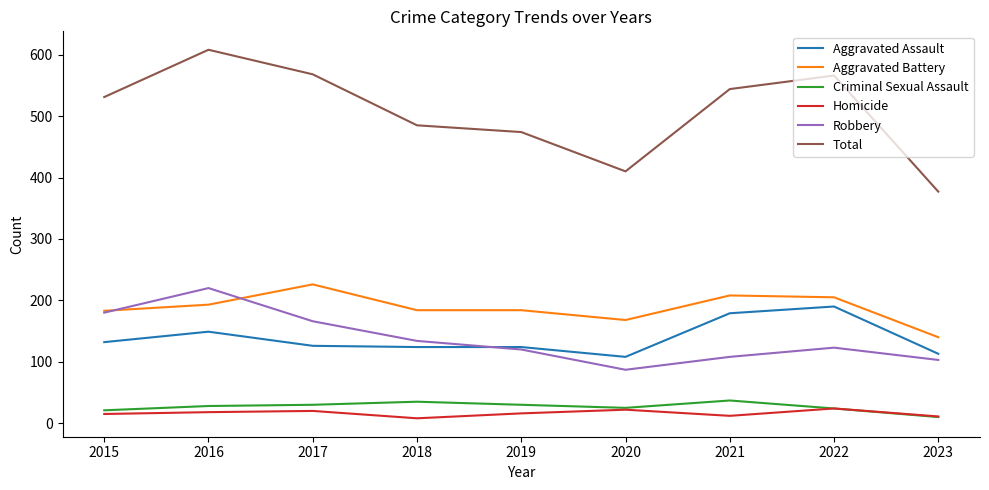

In Criminal Sexual Assault, how many points are higher than both neighbors (excluding endpoints)?

2